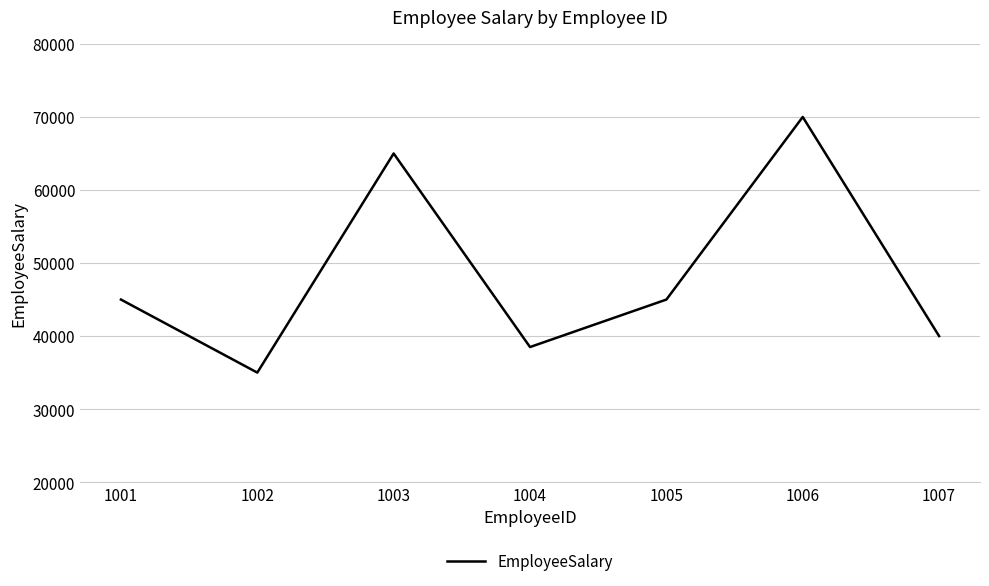

Count the number of categories in the chart.

7